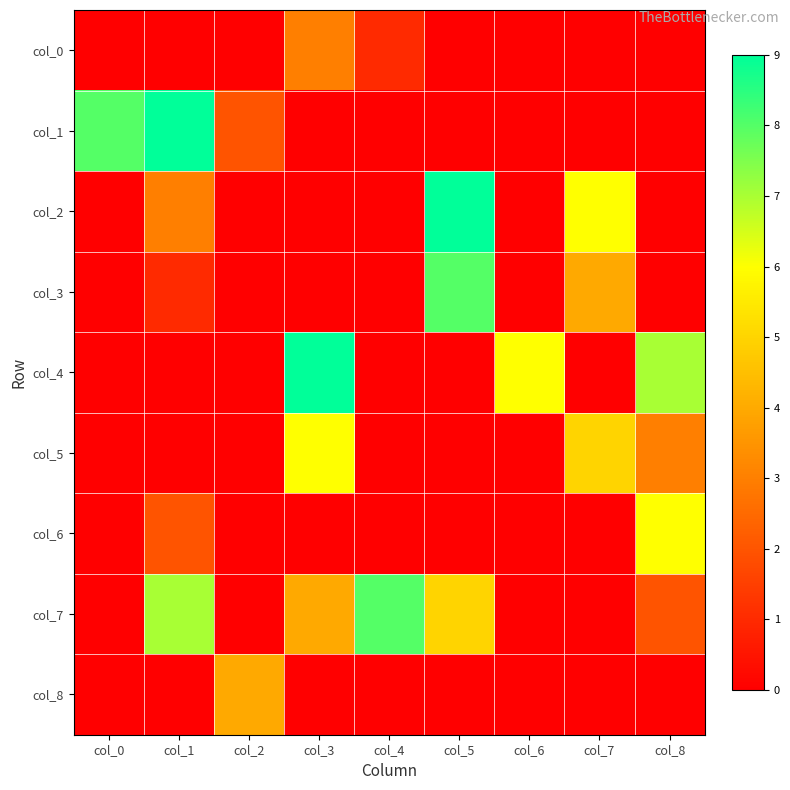

At how many categories does at least one series exceed 8?

3